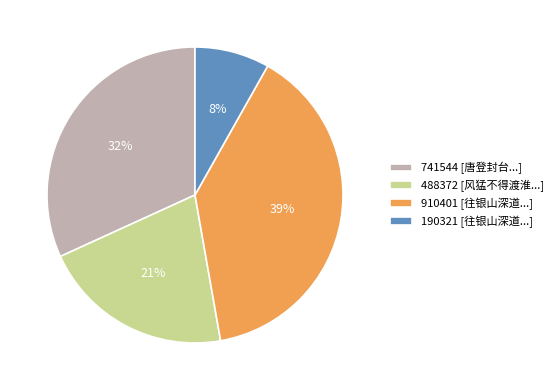

To the nearest percent, what is the difference between the largest and smallest slice percentages?

31%